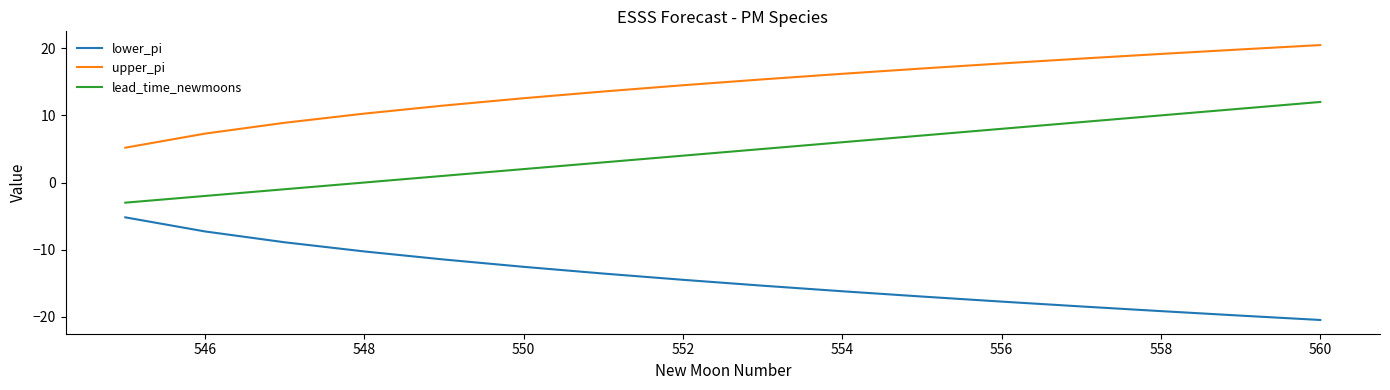

What is the lowest value of the lower_pi series?

-20.5